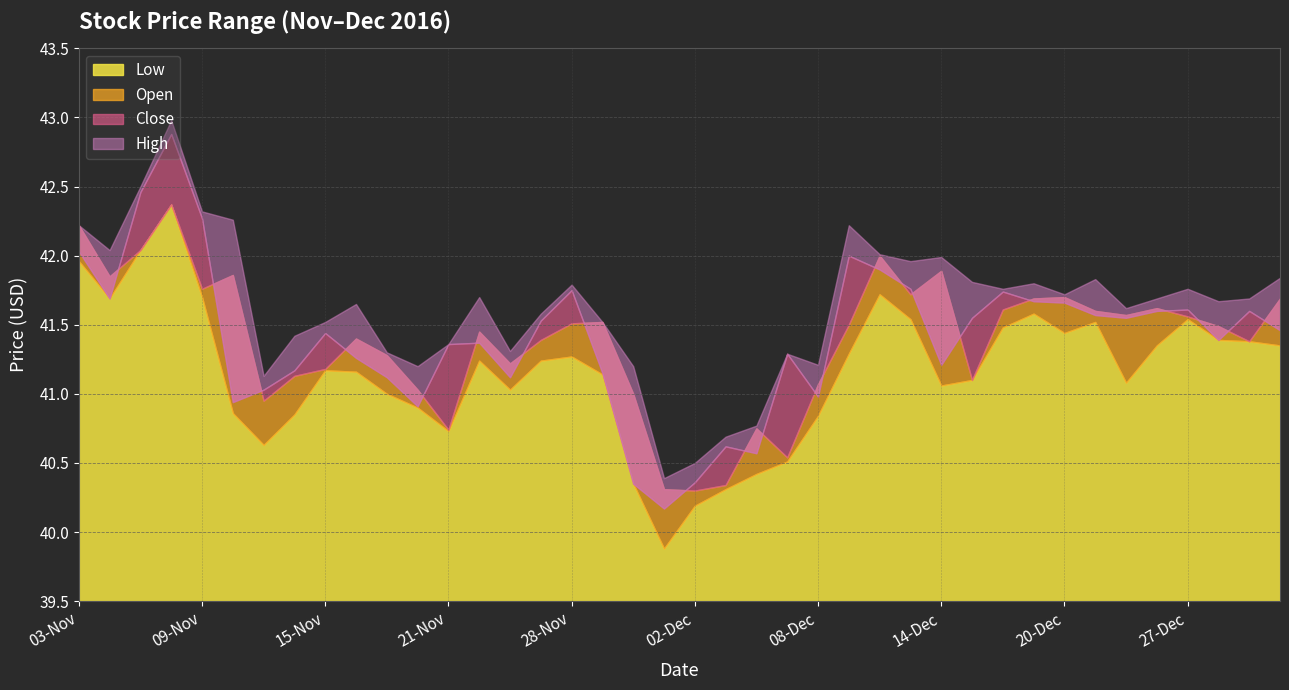

The High series shows 9.8 at 11-Nov-16. True or false?

False